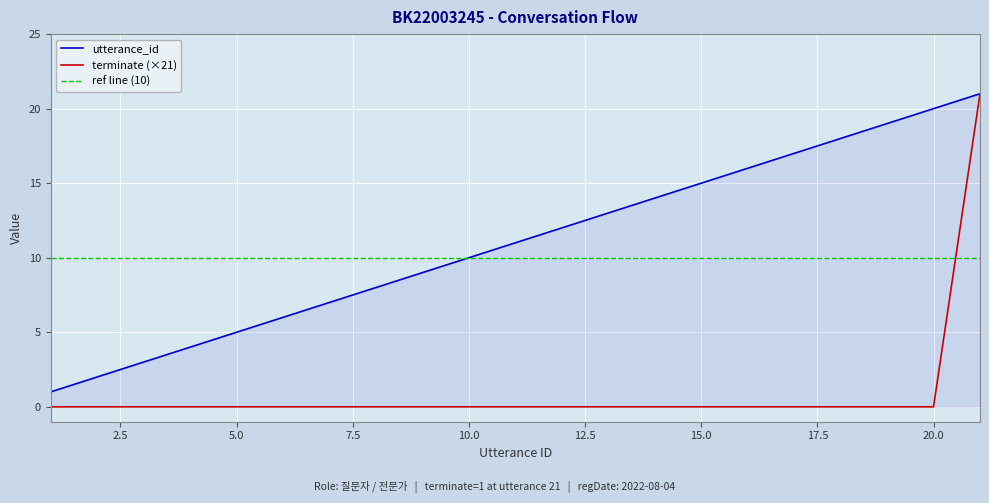

At how many categories does at least one series exceed 17?

4